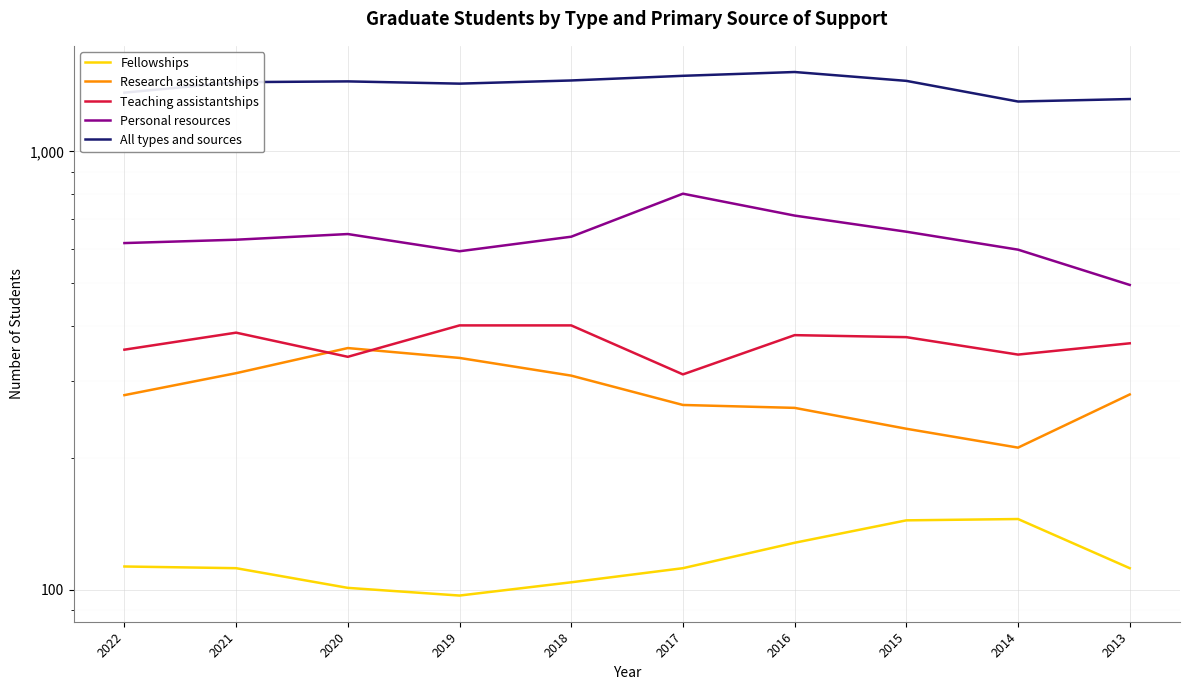

The Fellowships series shows 88 at 2014. True or false?

False